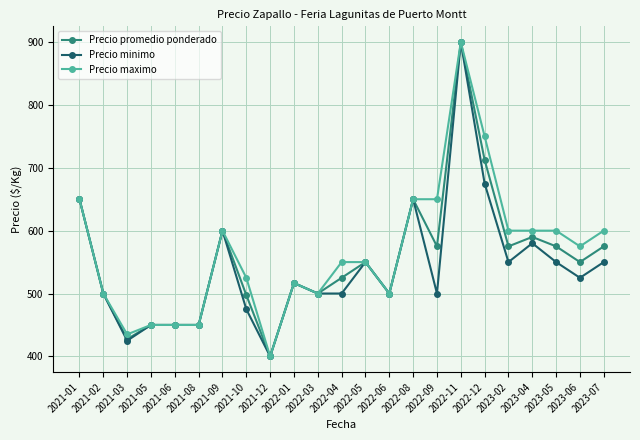

Where does the Precio minimo series first go above 516?

2021-01